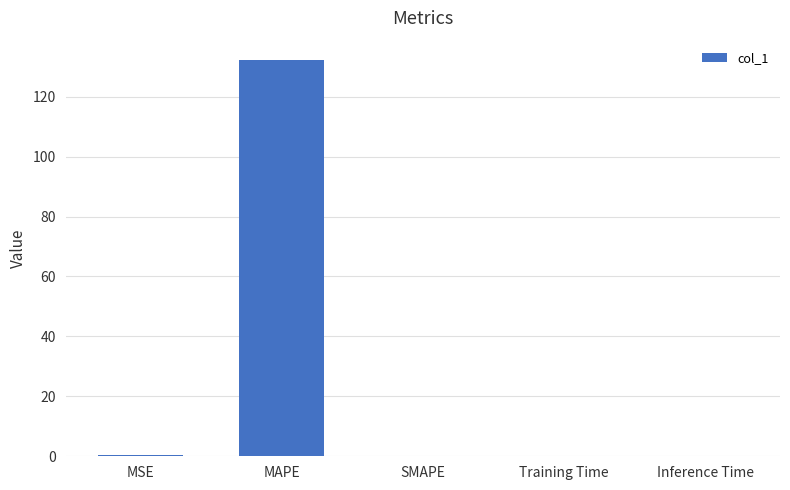

At which category does the chart reach its peak across all series?

MAPE